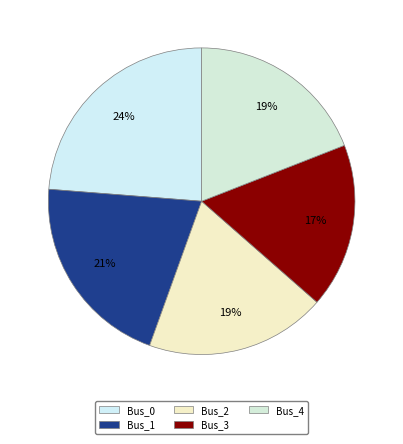

Is there a majority slice in this chart?

No